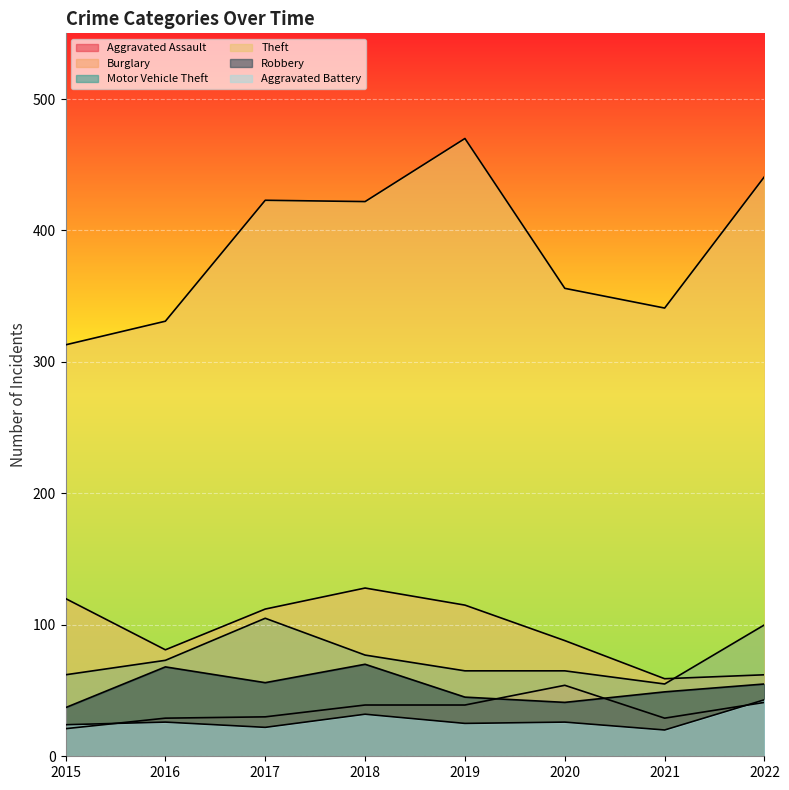

What is the approximate value of Aggravated Battery at 2018, to the nearest 10?

30